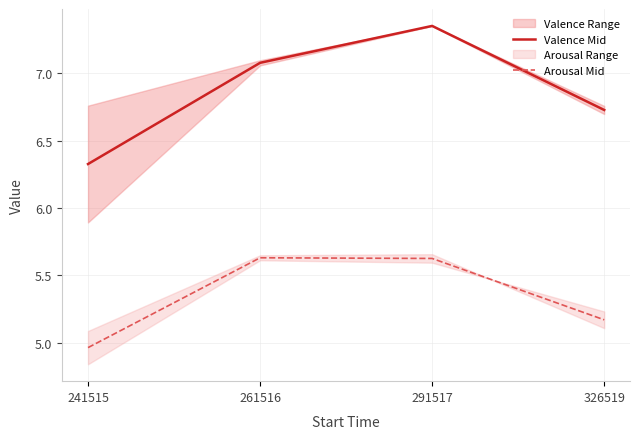

True or false: Valence Mid and Arousal Mid intersect in this chart.

False